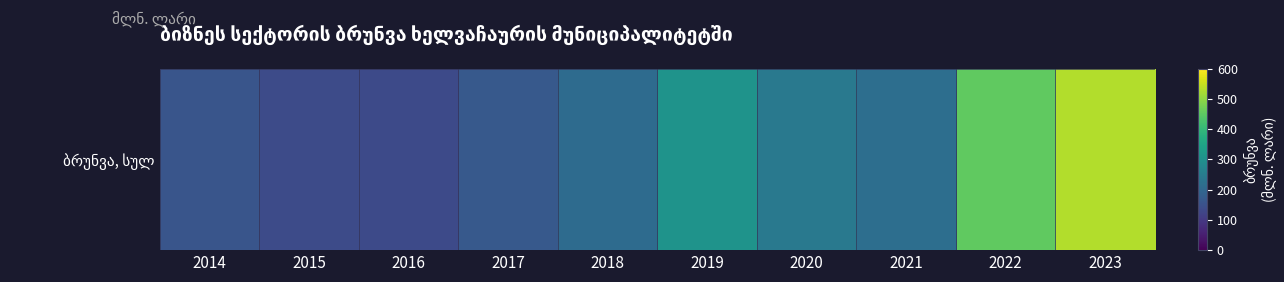

What is the change in value from 2014 to 2023?

+372.8